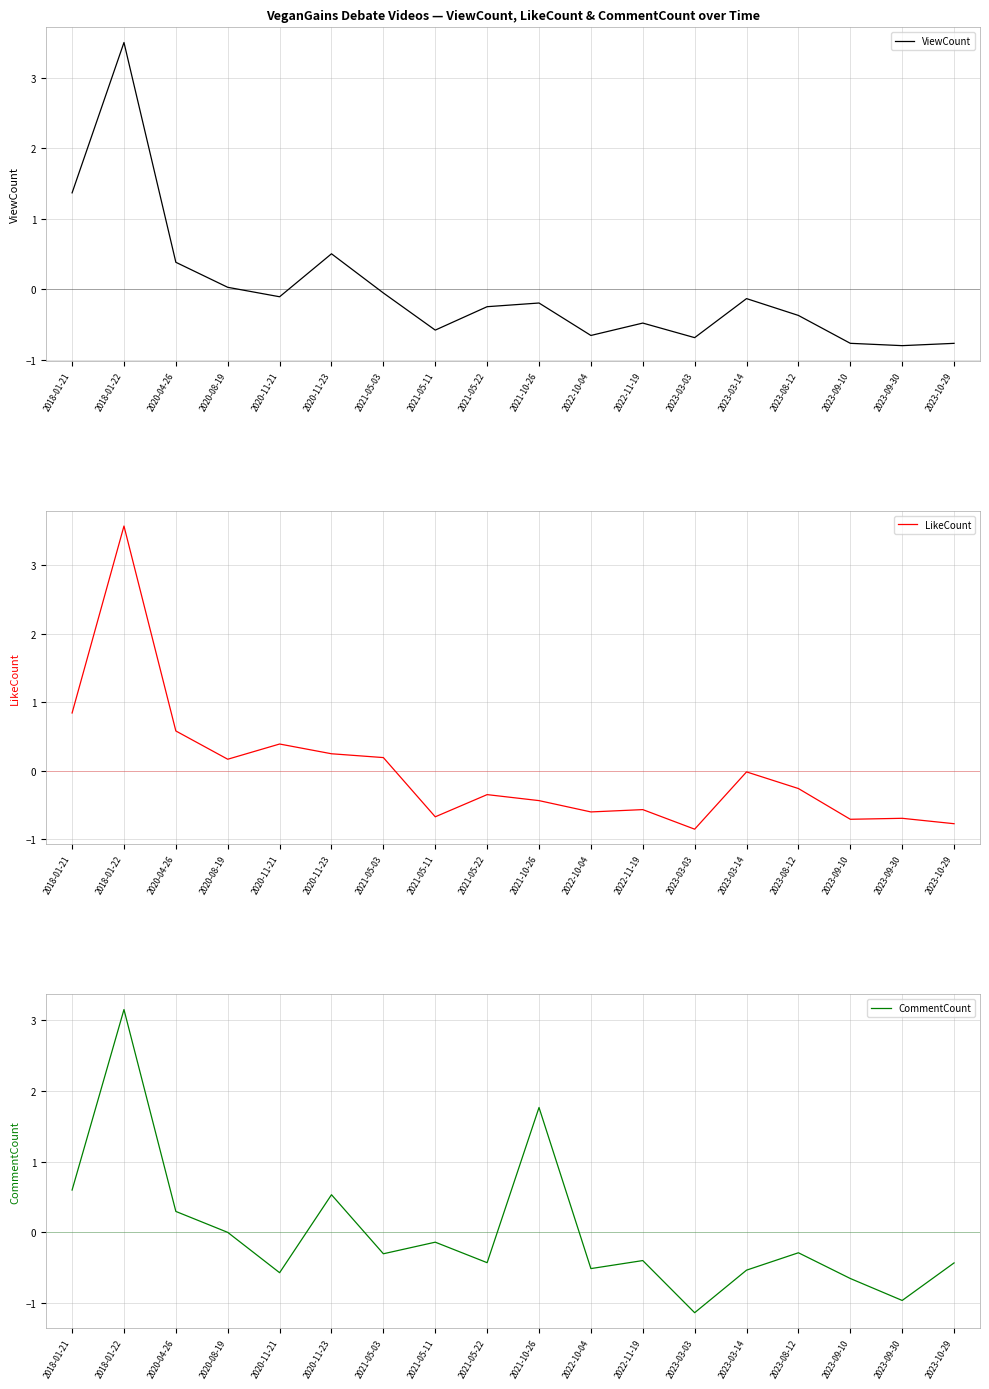

Where do CommentCount and ViewCount first cross each other?

2020-11-21 and 2020-11-23